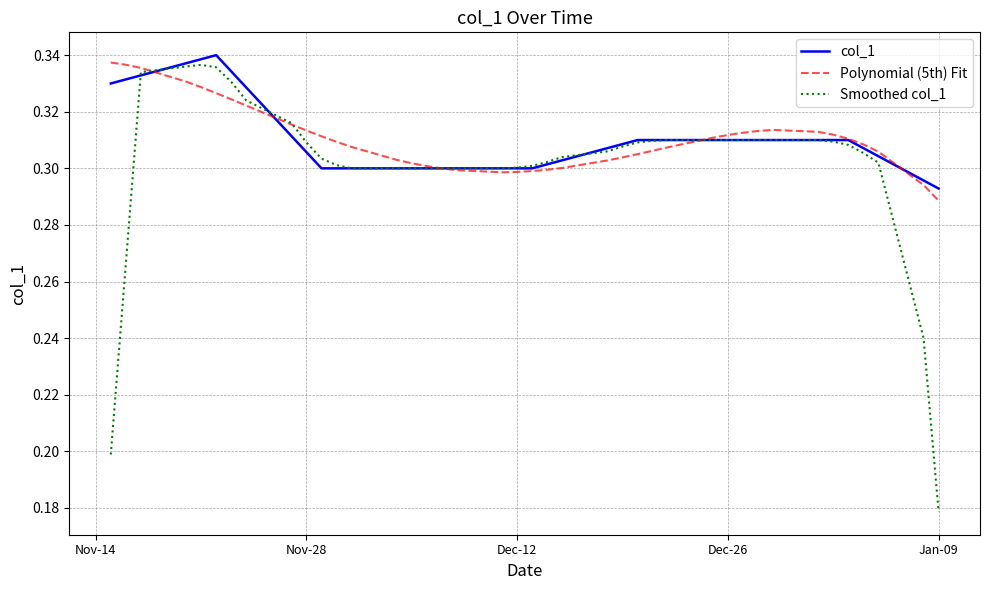

Which series has the widest spread of values?

Smoothed col_1